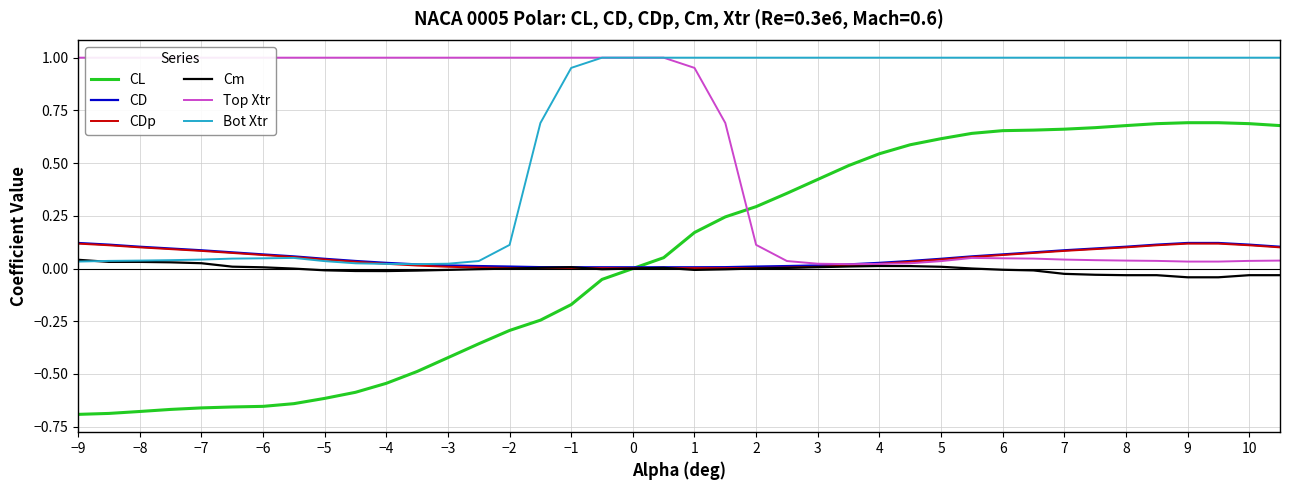

True or false: CL and Bot Xtr intersect in this chart.

False